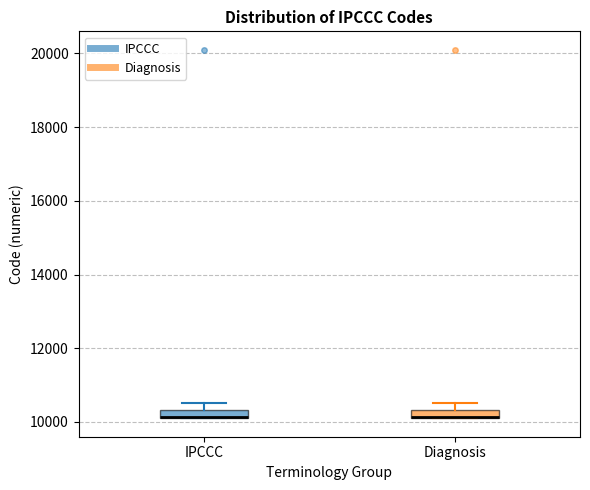

Where is the upper edge of the box for IPCCC on the y-axis? The values are not printed on the chart, so give them approximately, as read against the axis.

10400